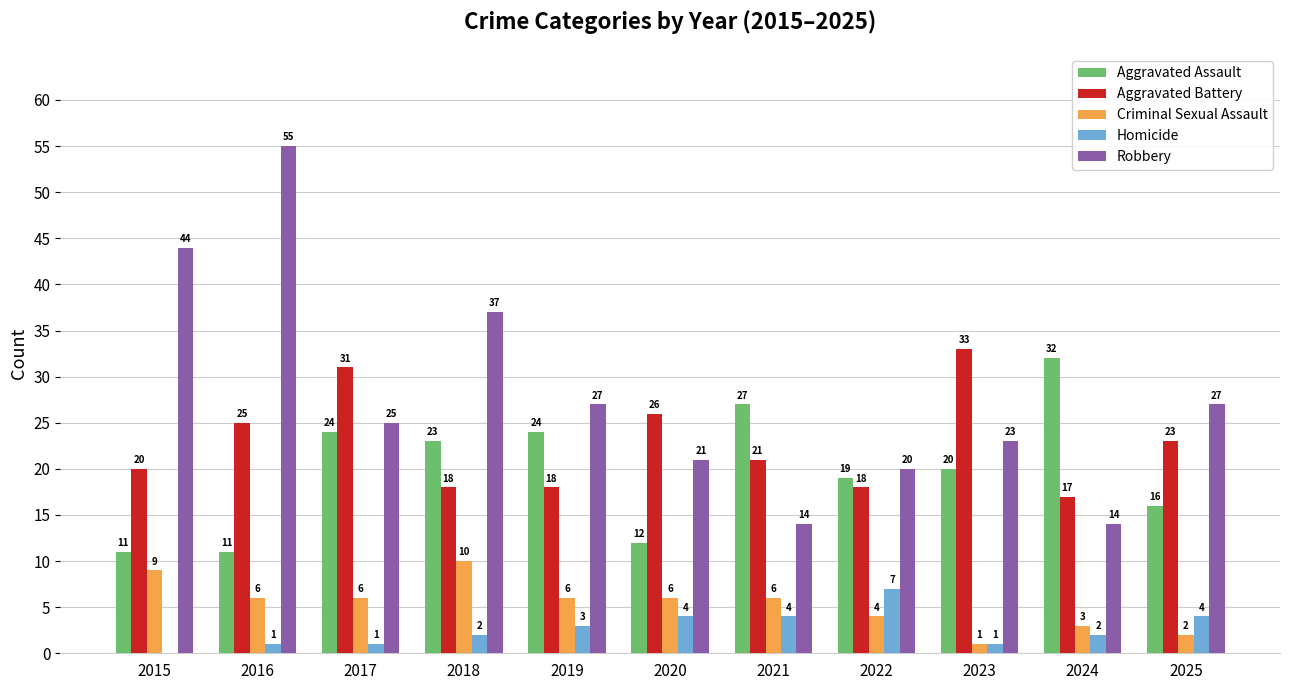

True or false: Criminal Sexual Assault has a value of 6 at 2016.

True